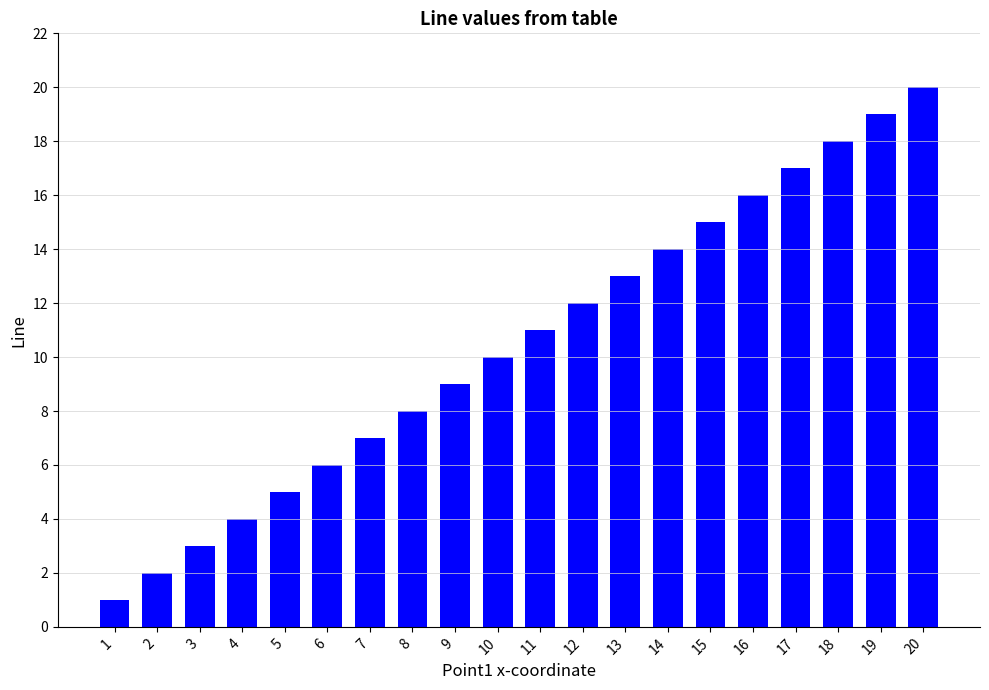

Rank the categories by value from lowest to highest.

1, 2, 3, 4, 5, 6, 7, 8, 9, 10, 11, 12, 13, 14, 15, 16, 17, 18, 19, 20